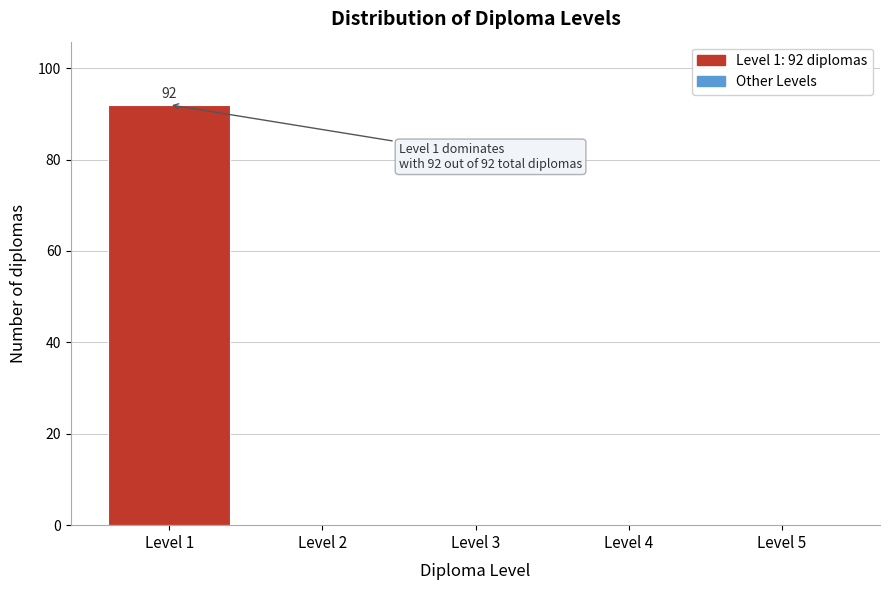

Reading right to left, transcribe all the data shown in this chart.

Level 5=0	Level 4=0	Level 3=0	Level 2=0	Level 1=92